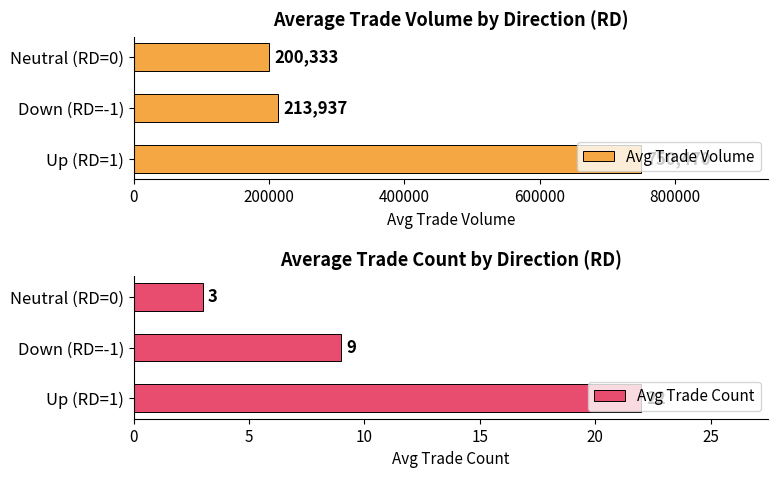

List the labels in order of Avg Trade Volume value, smallest first.

Neutral (RD=0), Down (RD=-1), Up (RD=1)